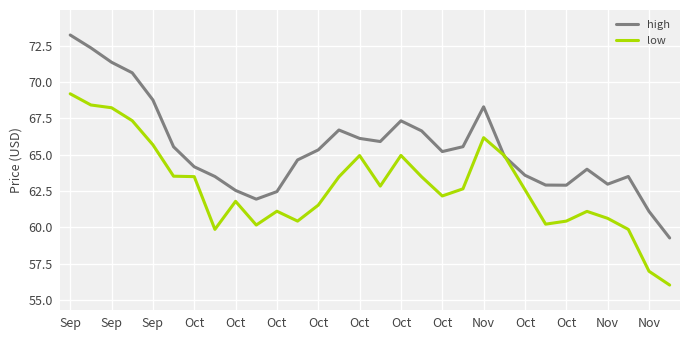

How many values in the low series exceed 62?

17